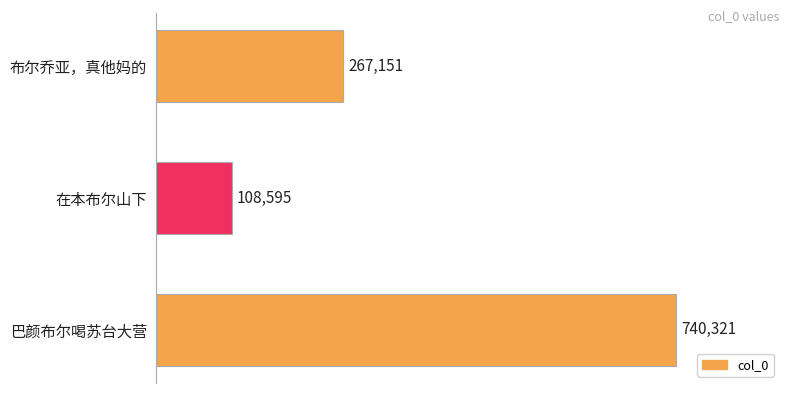

How many values are below 267151?

1